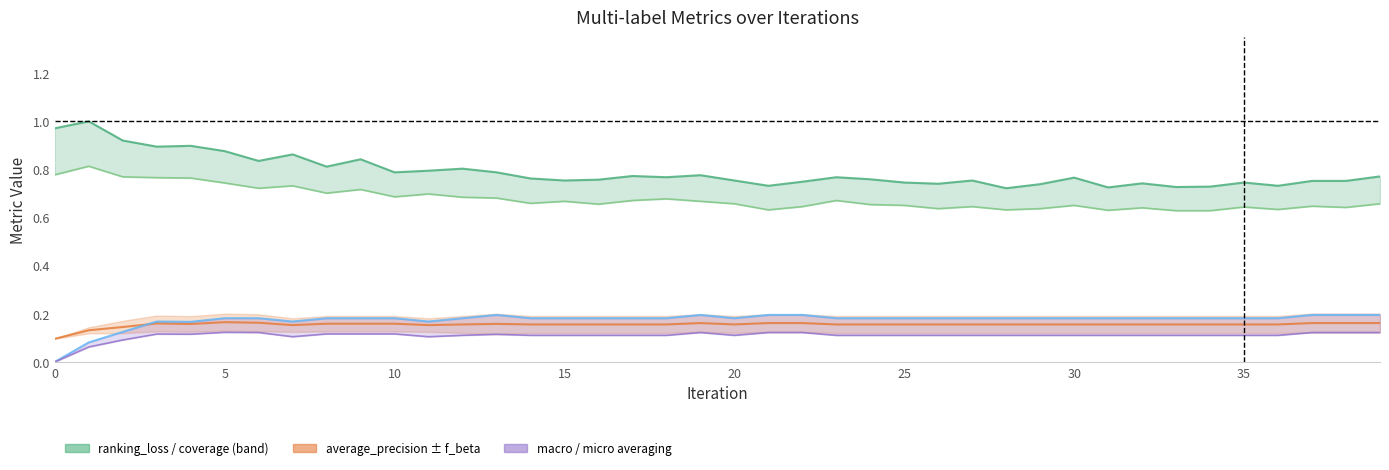

Reading left to right, what are all the values shown in this chart?

coverage: 0.8	0.8	0.8	0.8	0.8	0.7	0.7	0.7	0.7	0.7	0.7	0.7	0.7	0.7	0.7	0.7	0.7	0.7	0.7	0.7	0.7	0.6	0.6	0.7	0.7	0.7	0.6	0.6	0.6	0.6	0.7	0.6	0.6	0.6	0.6	0.6	0.6	0.6	0.6	0.7
micro_averaging: 0.0	0.1	0.1	0.2	0.2	0.2	0.2	0.2	0.2	0.2	0.2	0.2	0.2	0.2	0.2	0.2	0.2	0.2	0.2	0.2	0.2	0.2	0.2	0.2	0.2	0.2	0.2	0.2	0.2	0.2	0.2	0.2	0.2	0.2	0.2	0.2	0.2	0.2	0.2	0.2